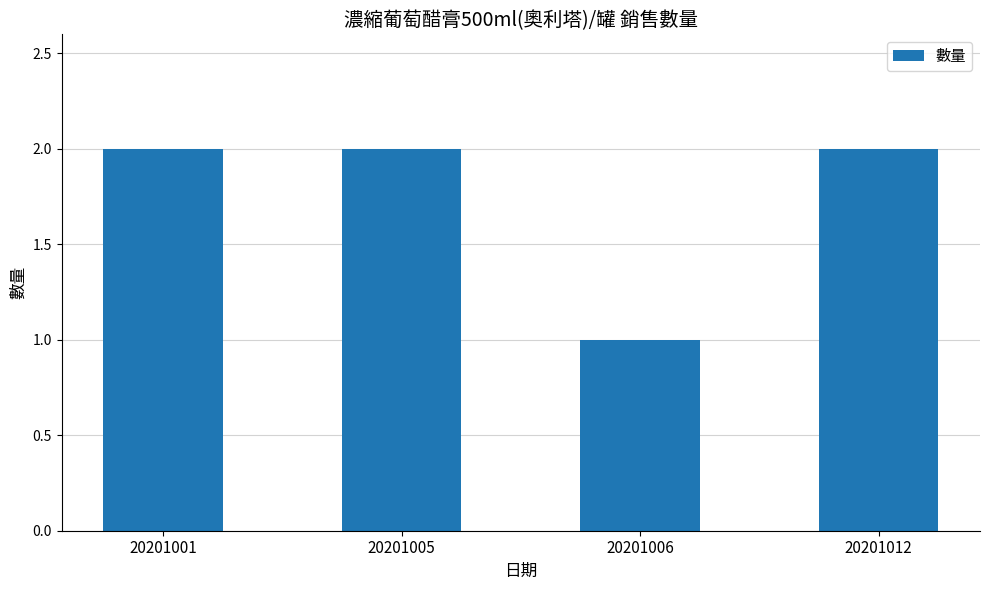

What is the sum of all values?

7